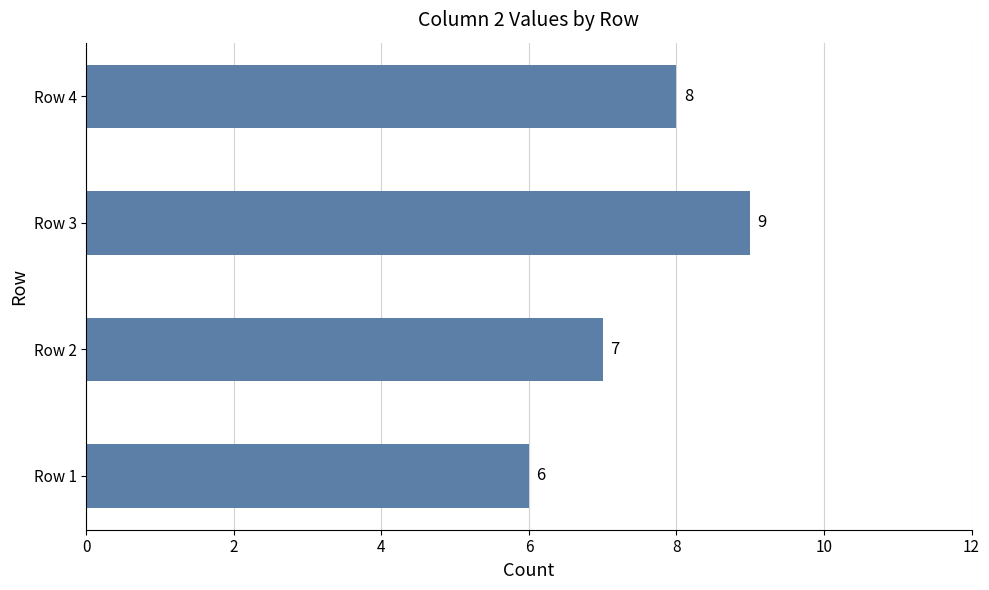

Between Row 3 and Row 2, which is larger?

Row 3